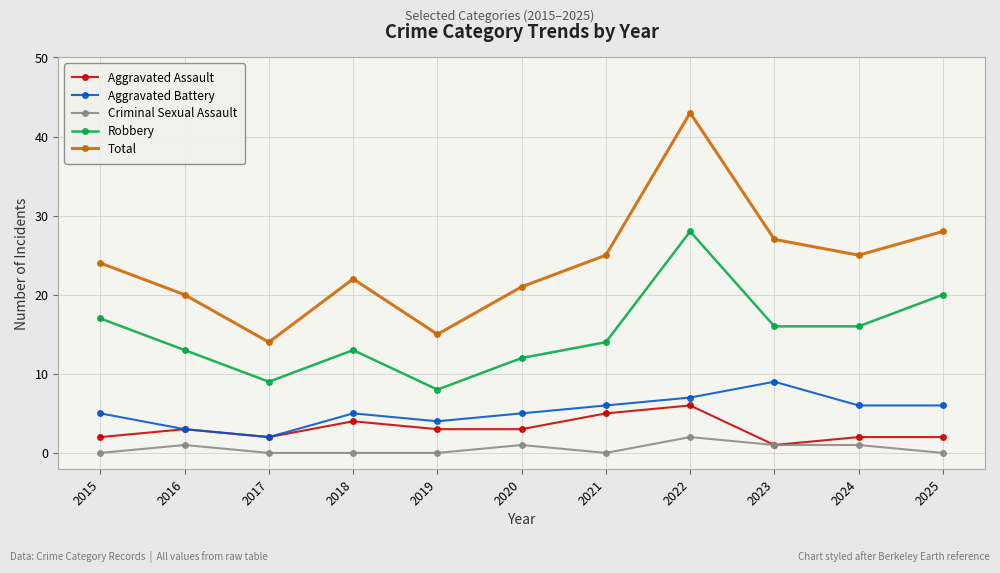

What is the maximum value shown in the chart?

43